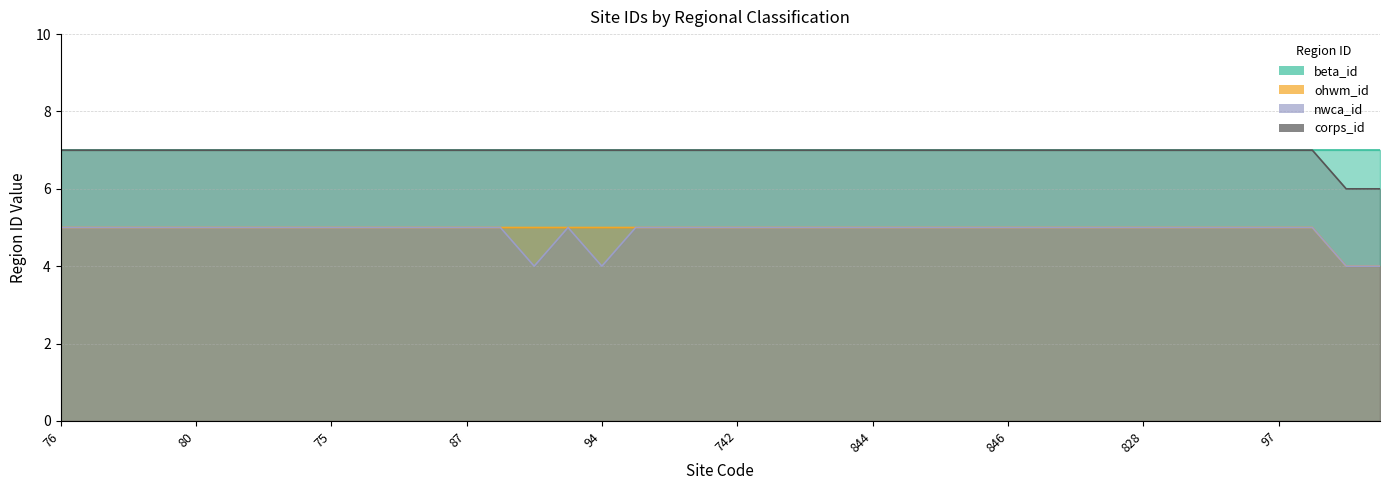

What is the value of the corps_id point at the 10th from the left?

7